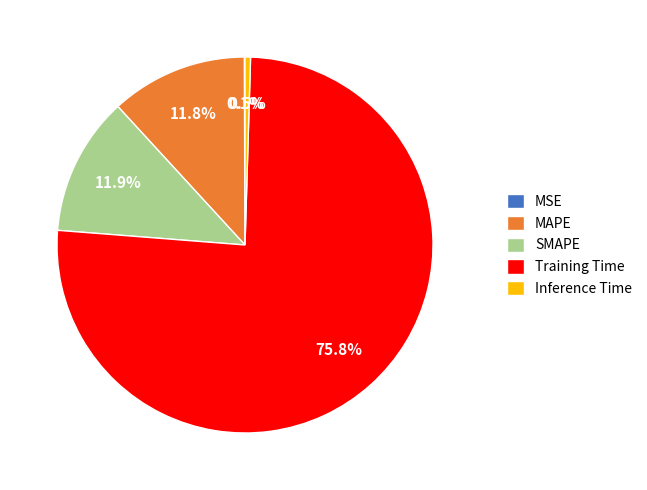

Does any single category account for the majority?

Yes